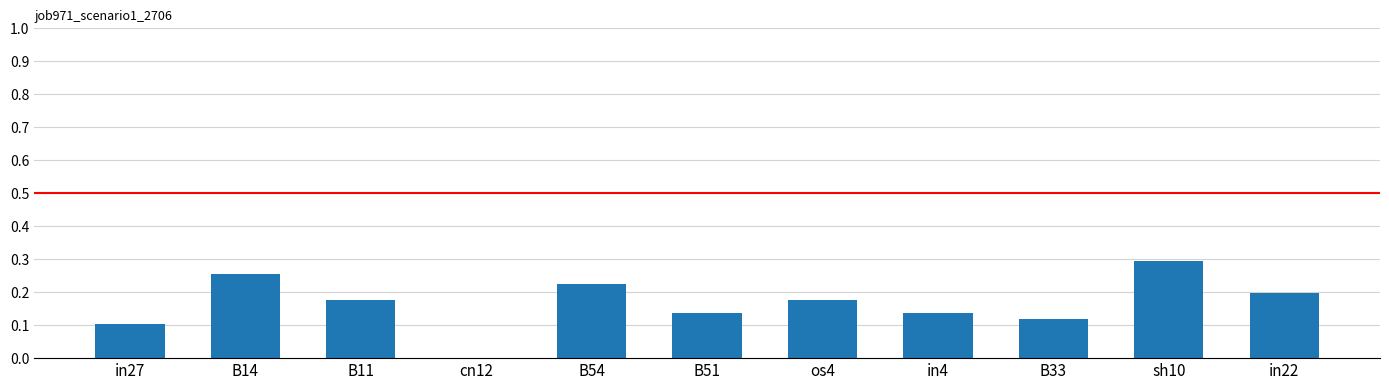

What is the change in value from os4 to sh10?

+0.1